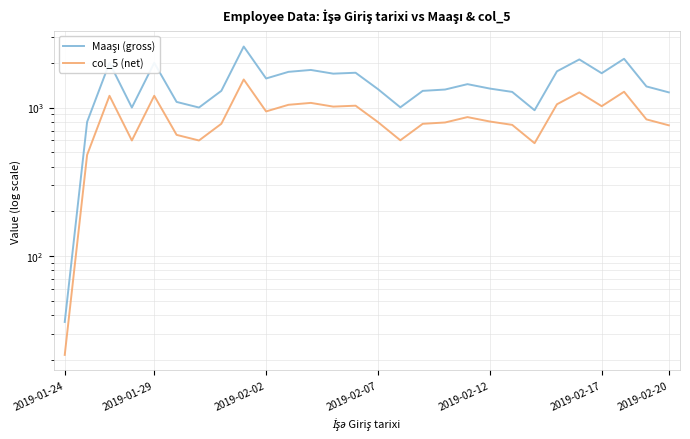

The value of Maaşı (gross) at 16 is 1295.0. True or false?

True